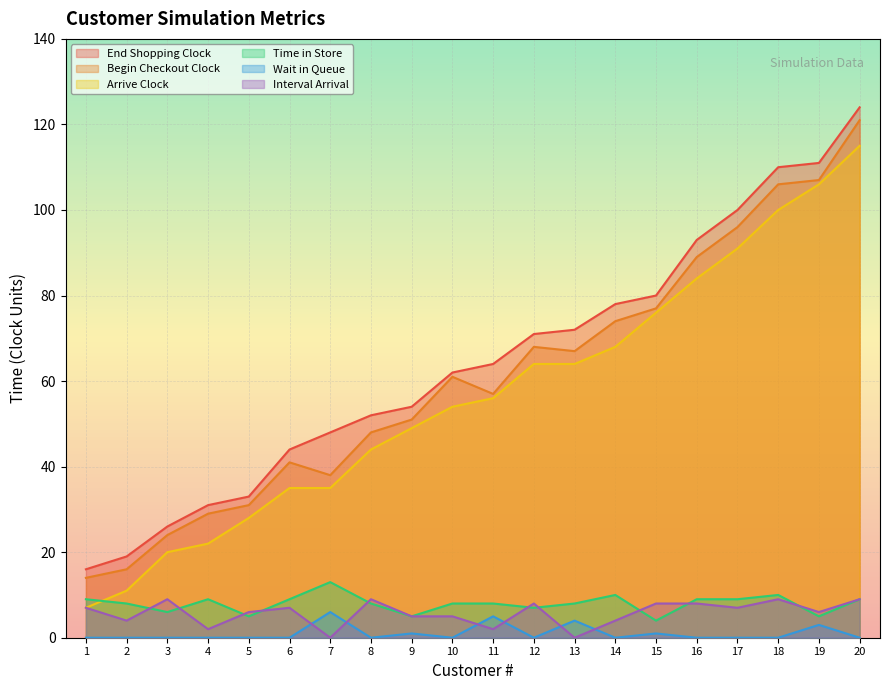

What is the difference between the maximum and minimum values in the Time in Store series?

9